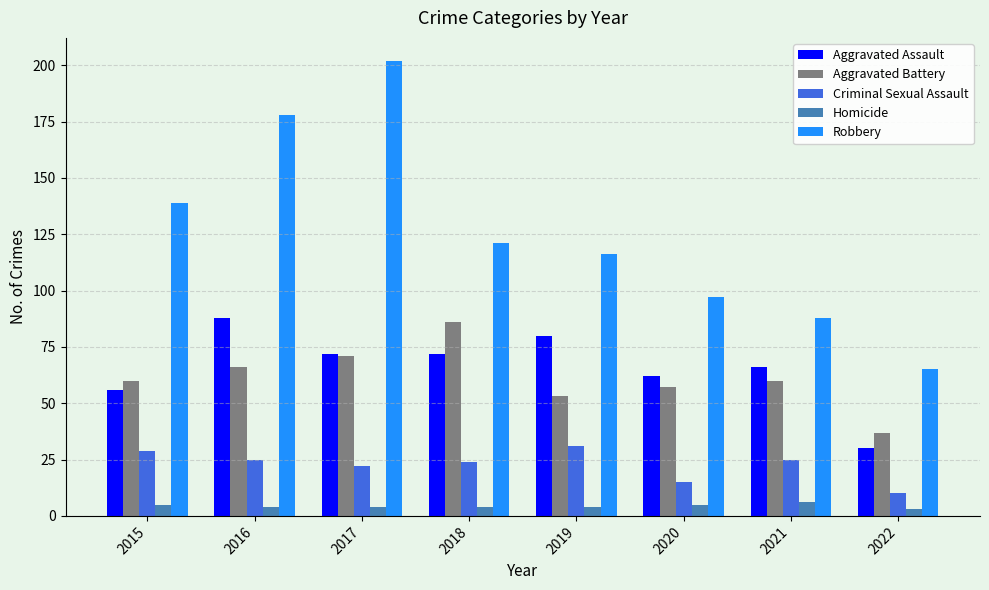

Which series has the largest range (max minus min)?

Robbery